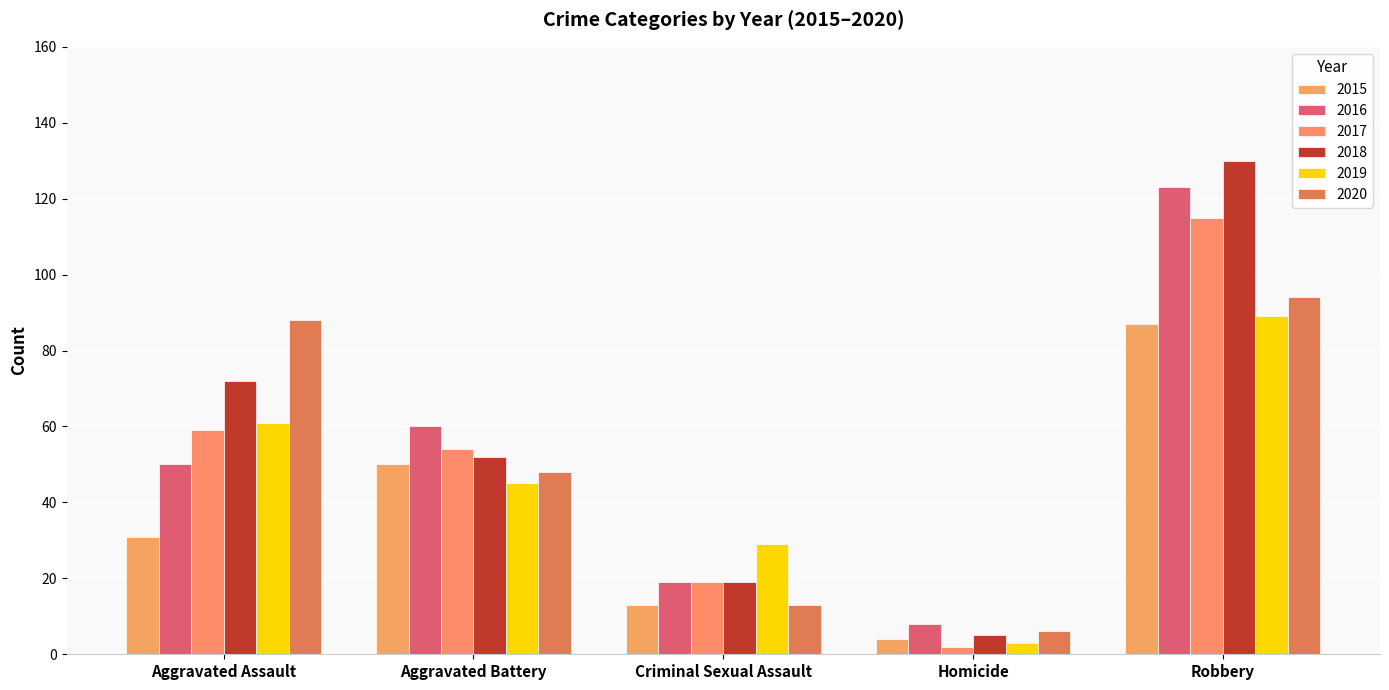

What is the label of the 3rd bar from the right?

Criminal Sexual Assault